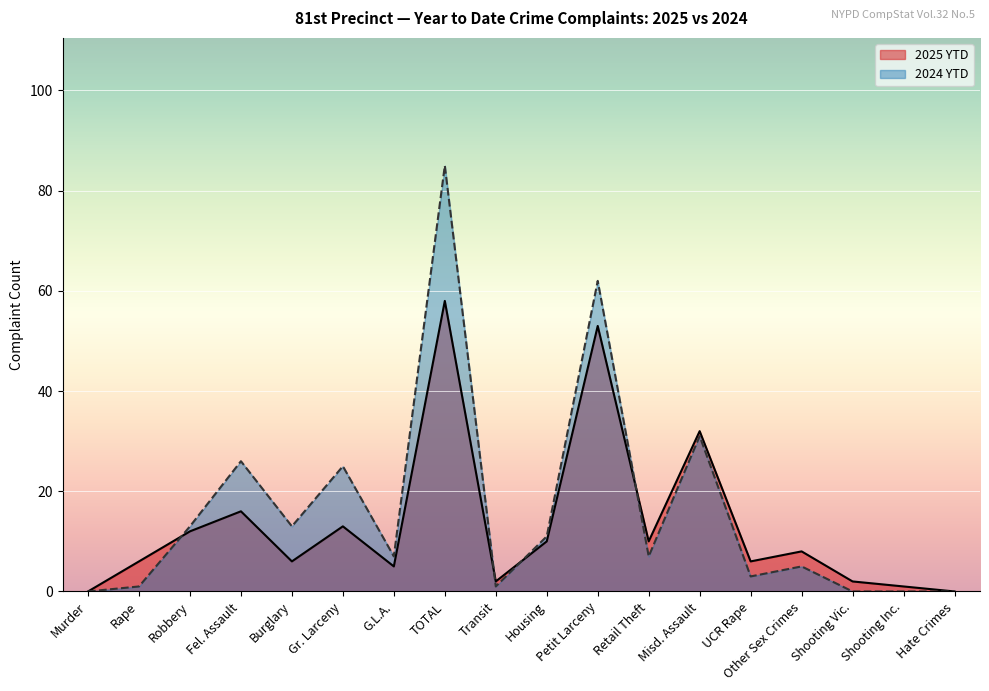

What is the maximum value shown in the chart?

85